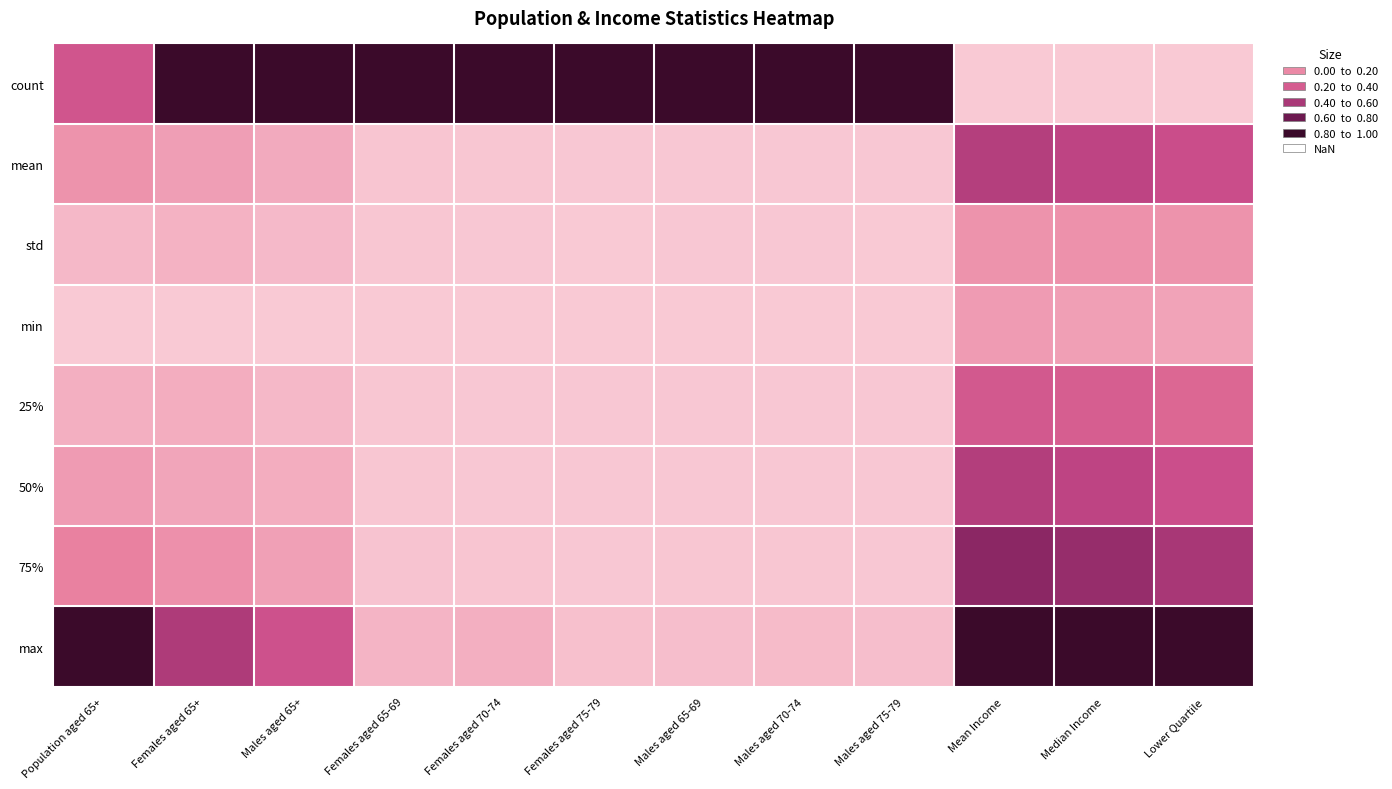

Which series changed the most between Females aged 65+ and Males aged 75-79?

max